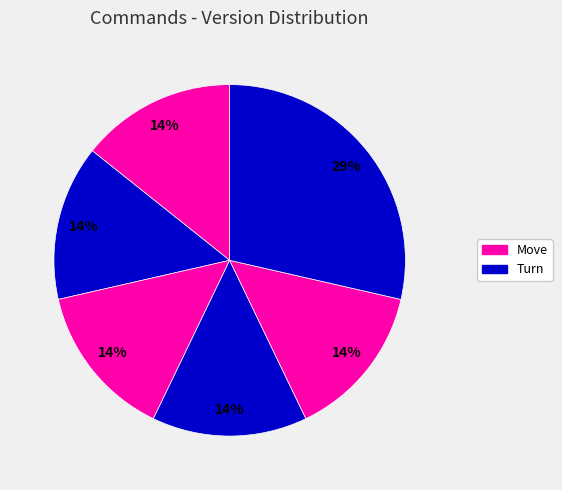

Does any single category account for the majority?

No